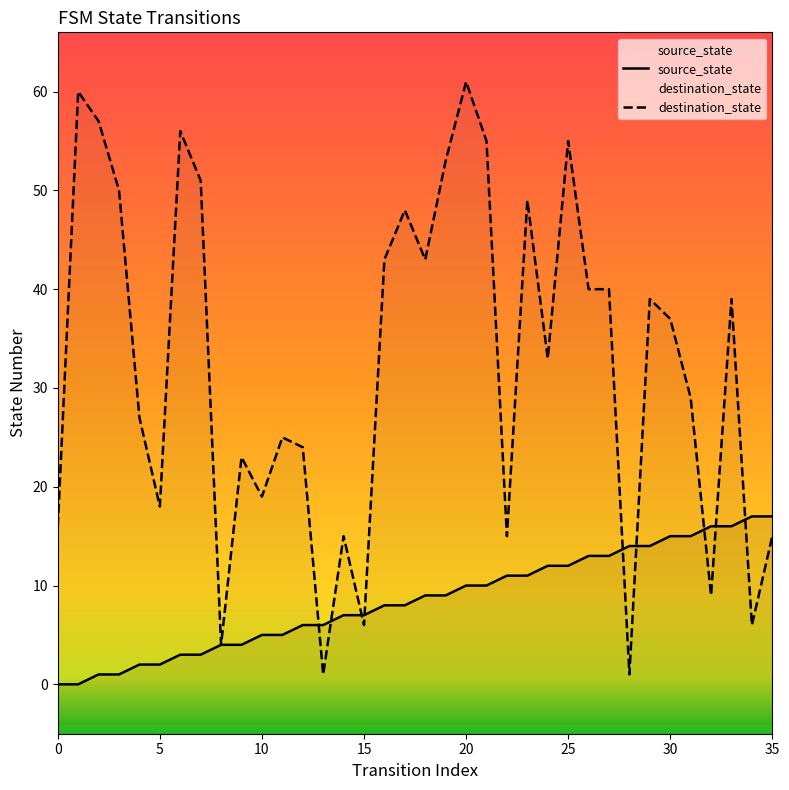

What is the total value across all series at 21?

65